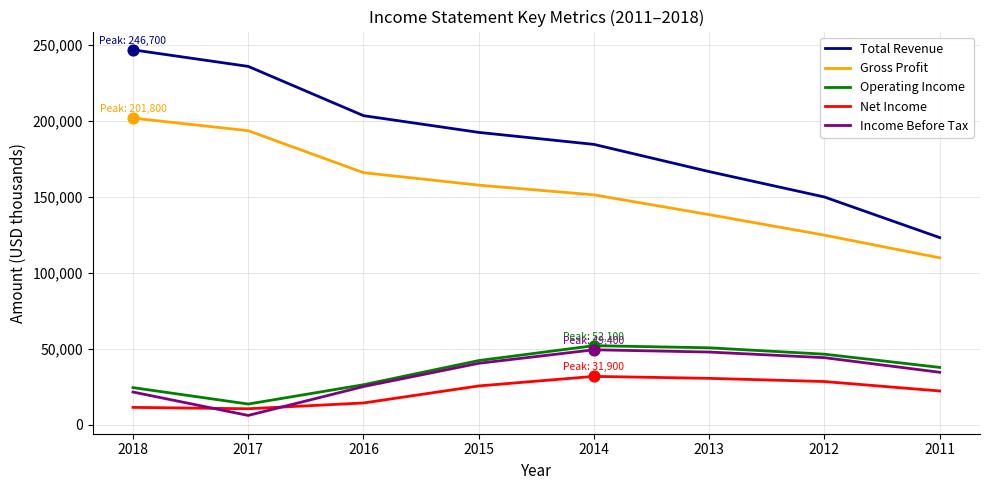

Is the value of Net Income at 2013 greater than the value of Income Before Tax at 2018?

Yes